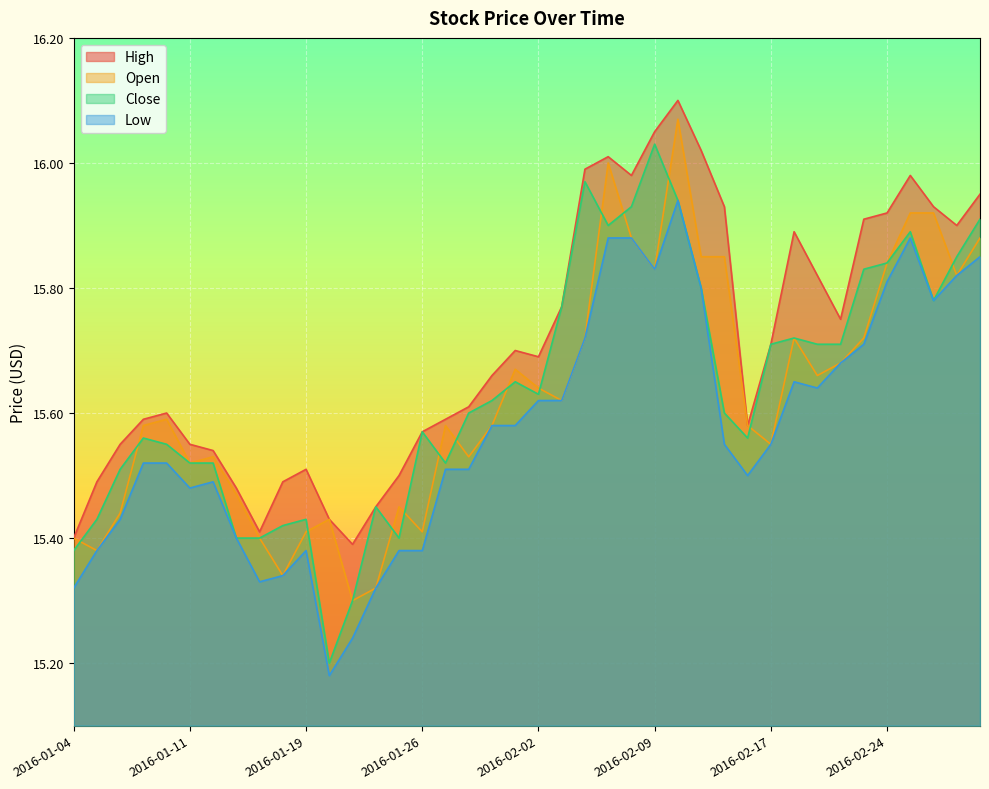

The value of Open at 2016-01-06 is 7.6. True or false?

False